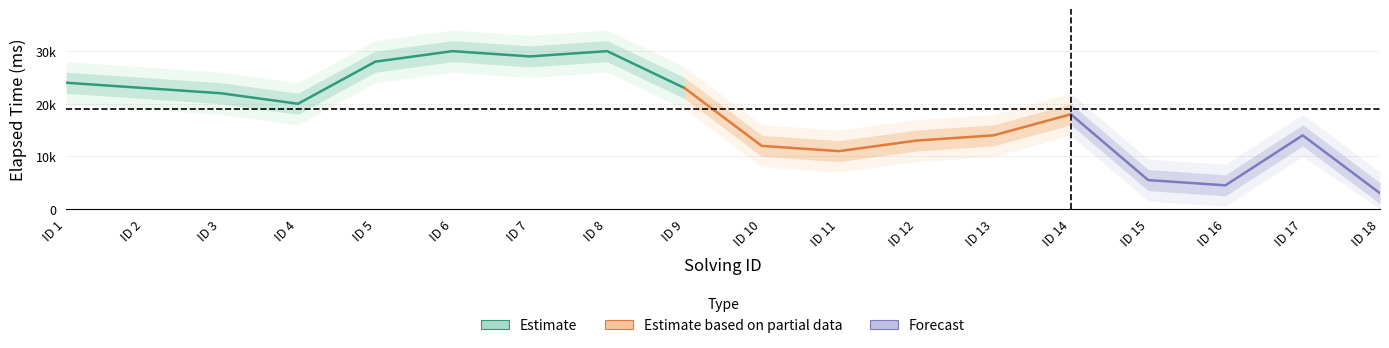

The value of elapsed_time_upper2 at 13 is 28372. True or false?

False